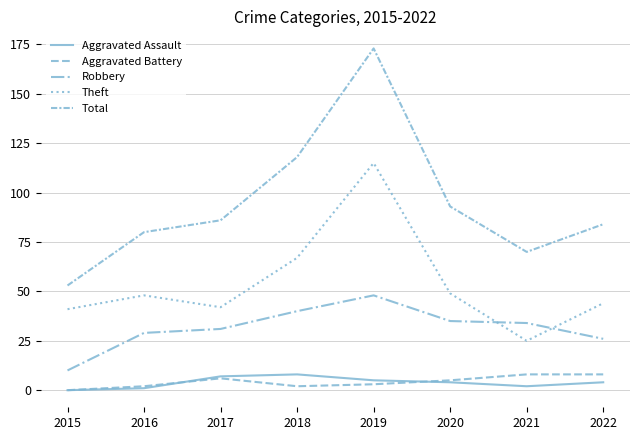

How many lines are shown in the chart?

5